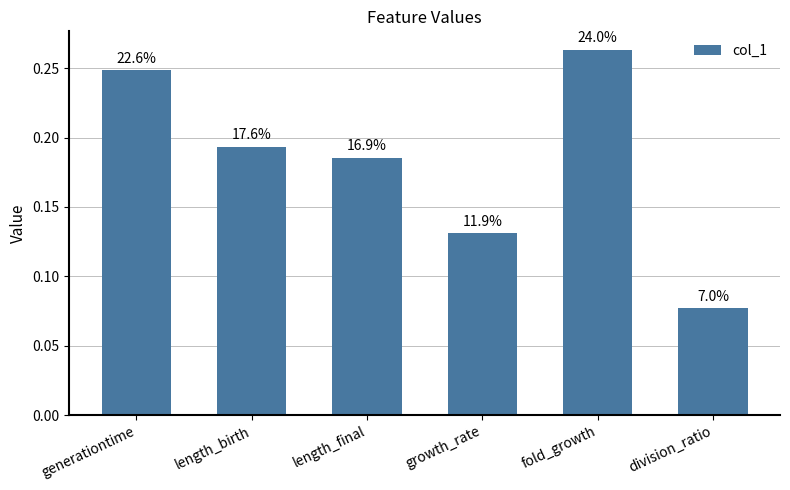

How many bars are there in total?

6